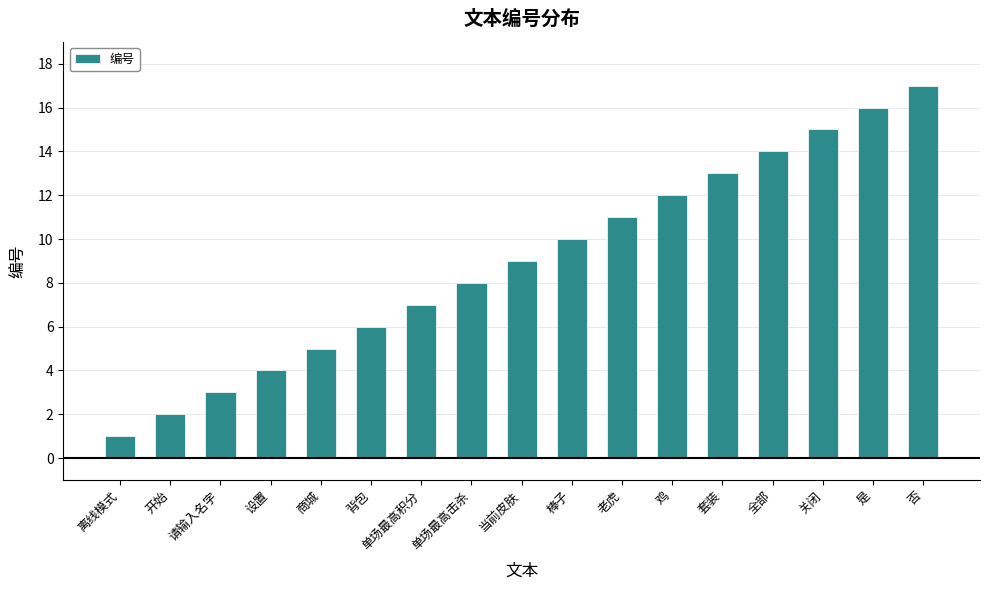

What is the sum of the values at 鸡 and 是?

28